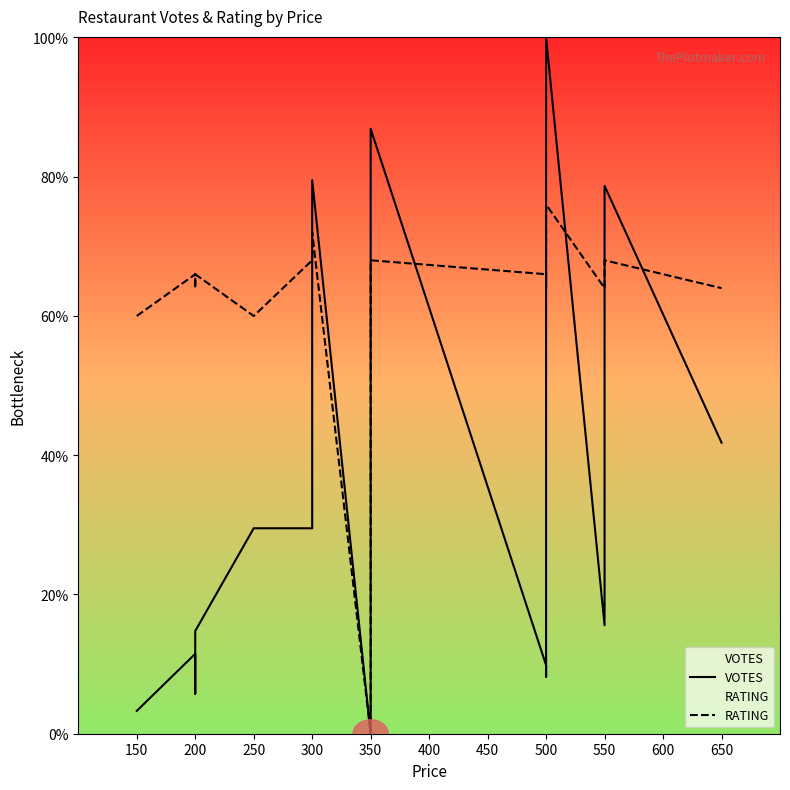

How many data points in RATING are less than 65?

7